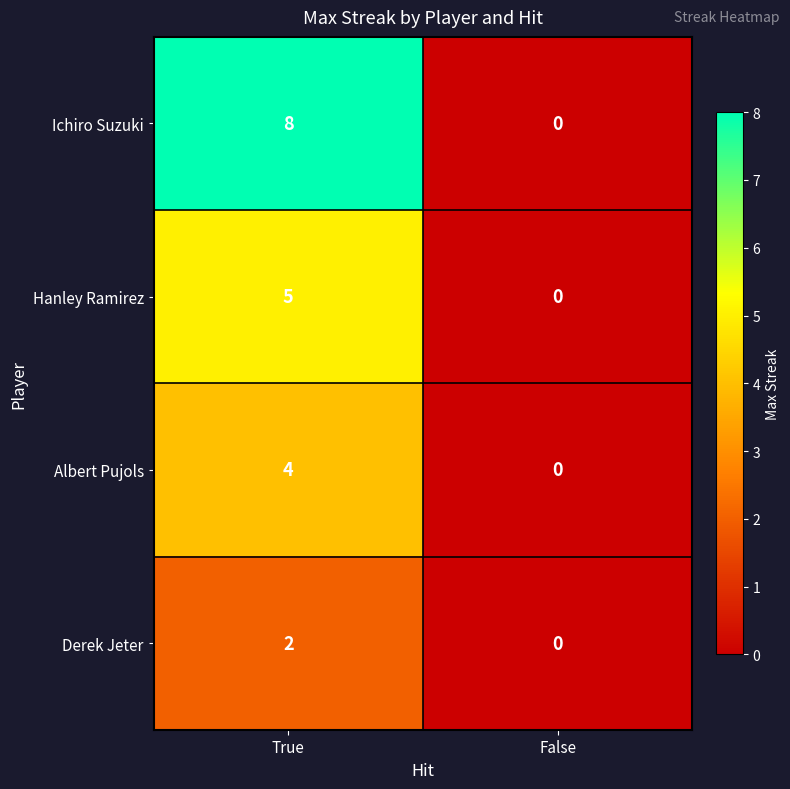

At which label does Albert Pujols reach its minimum?

False